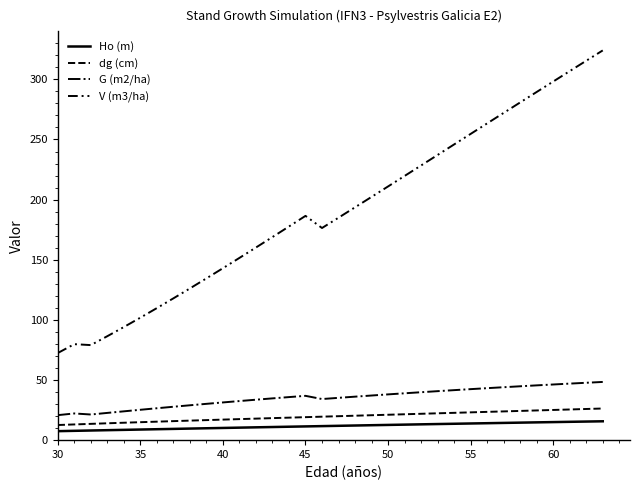

In V (m3/ha), how many points are higher than both neighbors (excluding endpoints)?

2